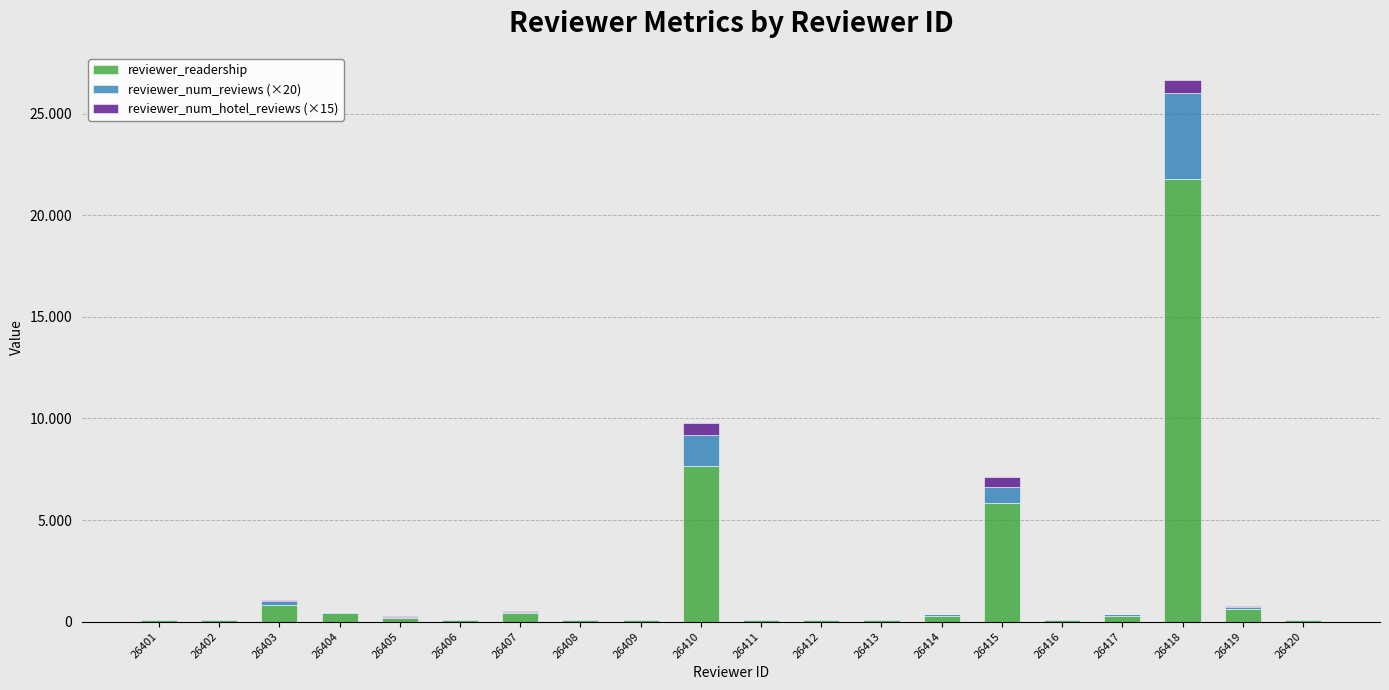

What are all the series names shown in the legend?

reviewer_readership, reviewer_num_reviews (×20), reviewer_num_hotel_reviews (×15)